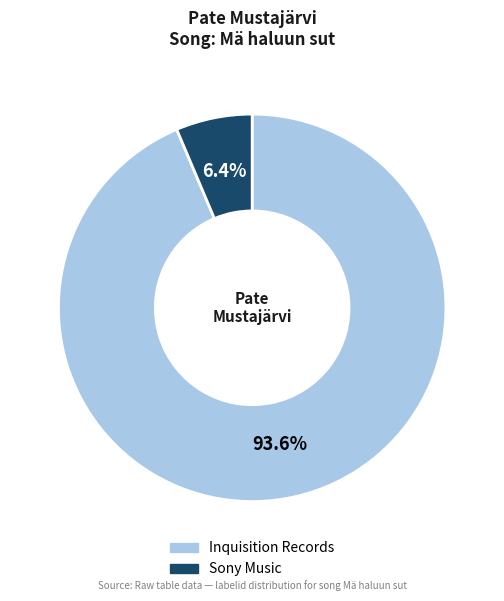

Rank the categories by value from highest to lowest.

Inquisition Records, Sony Music